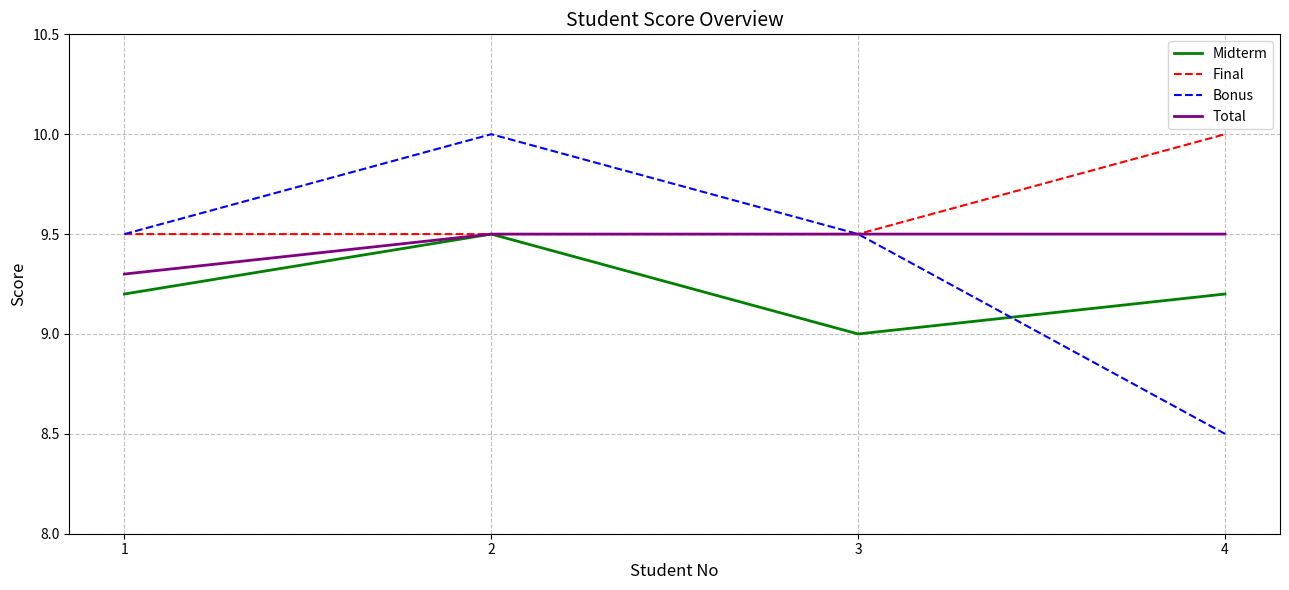

True or false: Bonus has a value of 9.5 at 1.

True